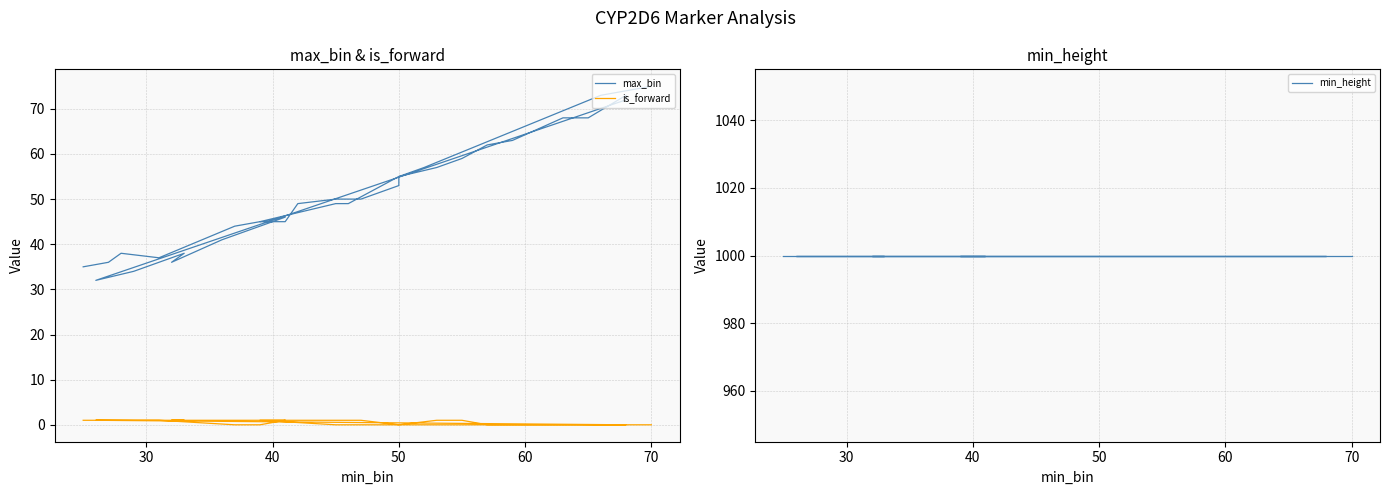

At which category does the chart reach its minimum across all series?

60